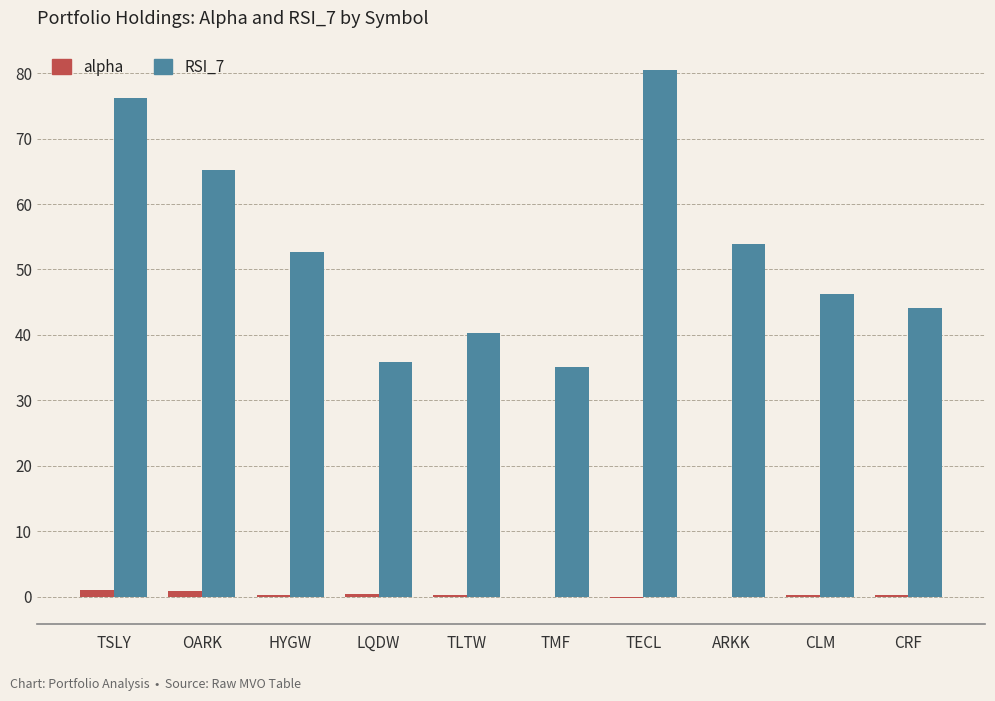

True or false: RSI_7 has a value of 16.5 at ARKK.

False